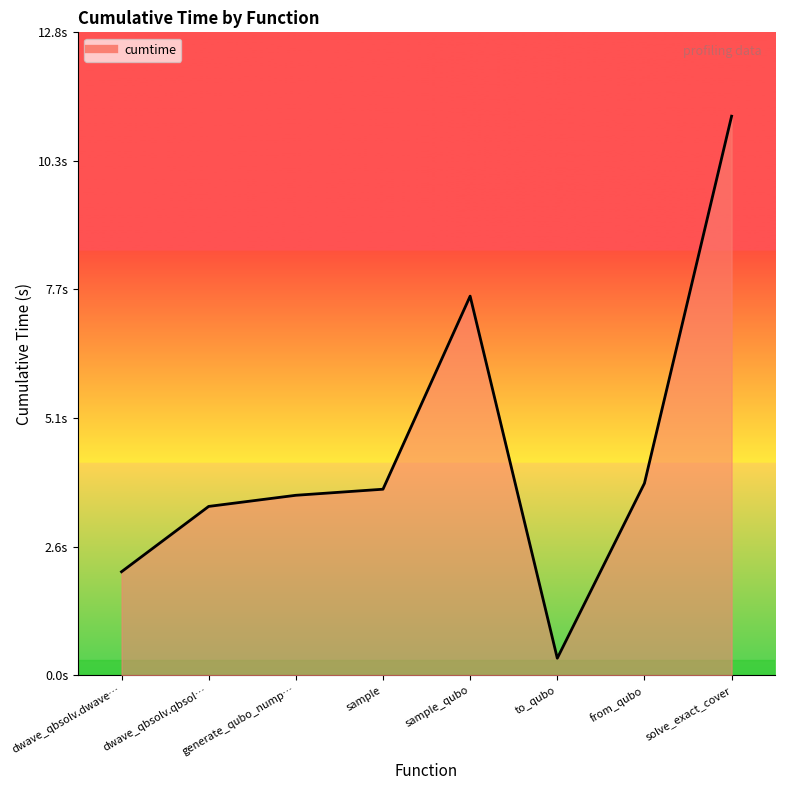

Rank the categories by value from highest to lowest.

solve_exact_cover, sample_qubo, from_qubo, sample, generate_qubo_nump…, dwave_qbsolv.qbsol…, dwave_qbsolv.dwave…, to_qubo